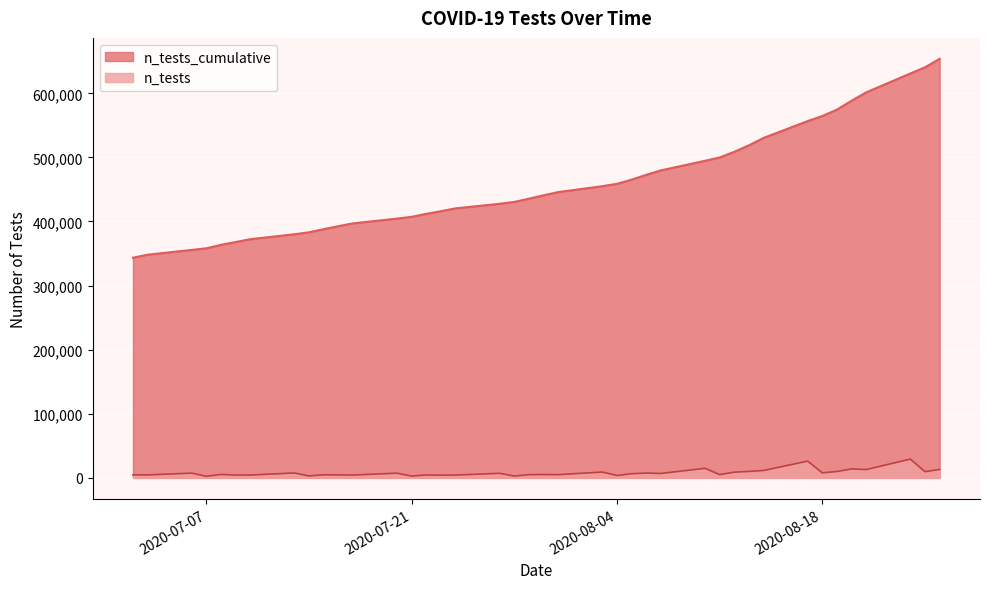

Rank the series at 2020-07-31 from highest to lowest value.

n_tests_cumulative, n_tests